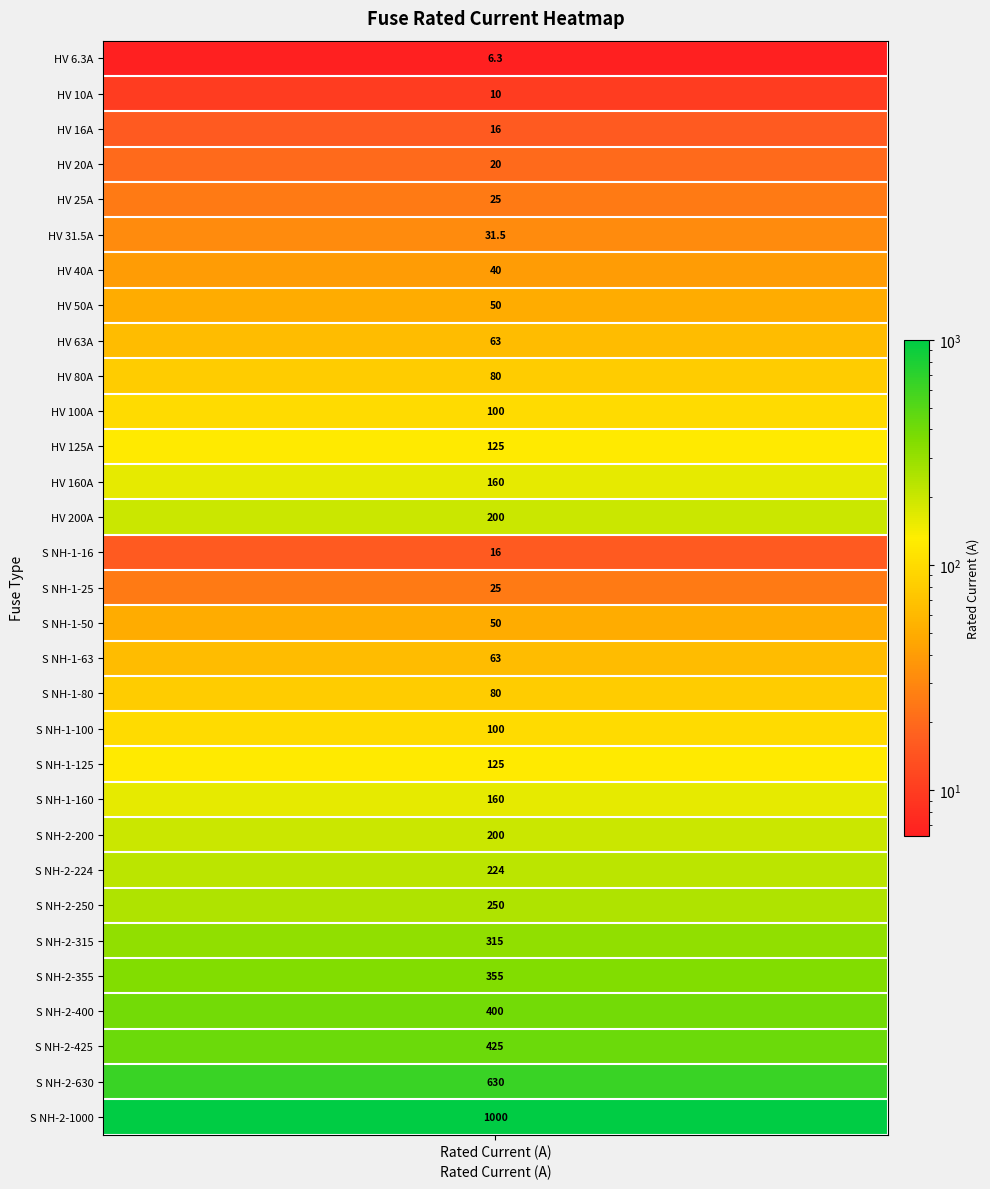

Rank the categories by value from highest to lowest.

Siemens NH-2-1000, Siemens NH-2-630, Siemens NH-2-425, Siemens NH-2-400, Siemens NH-2-355, Siemens NH-2-315, Siemens NH-2-250, Siemens NH-2-224, HV 200A, Siemens NH-2-200, HV 160A, Siemens NH-1-160, HV 125A, Siemens NH-1-125, HV 100A, Siemens NH-1-100, HV 80A, Siemens NH-1-80, HV 63A, Siemens NH-1-63, HV 50A, Siemens NH-1-50, HV 40A, HV 31.5A, HV 25A, Siemens NH-1-25, HV 20A, HV 16A, Siemens NH-1-16, HV 10A, HV 6.3A